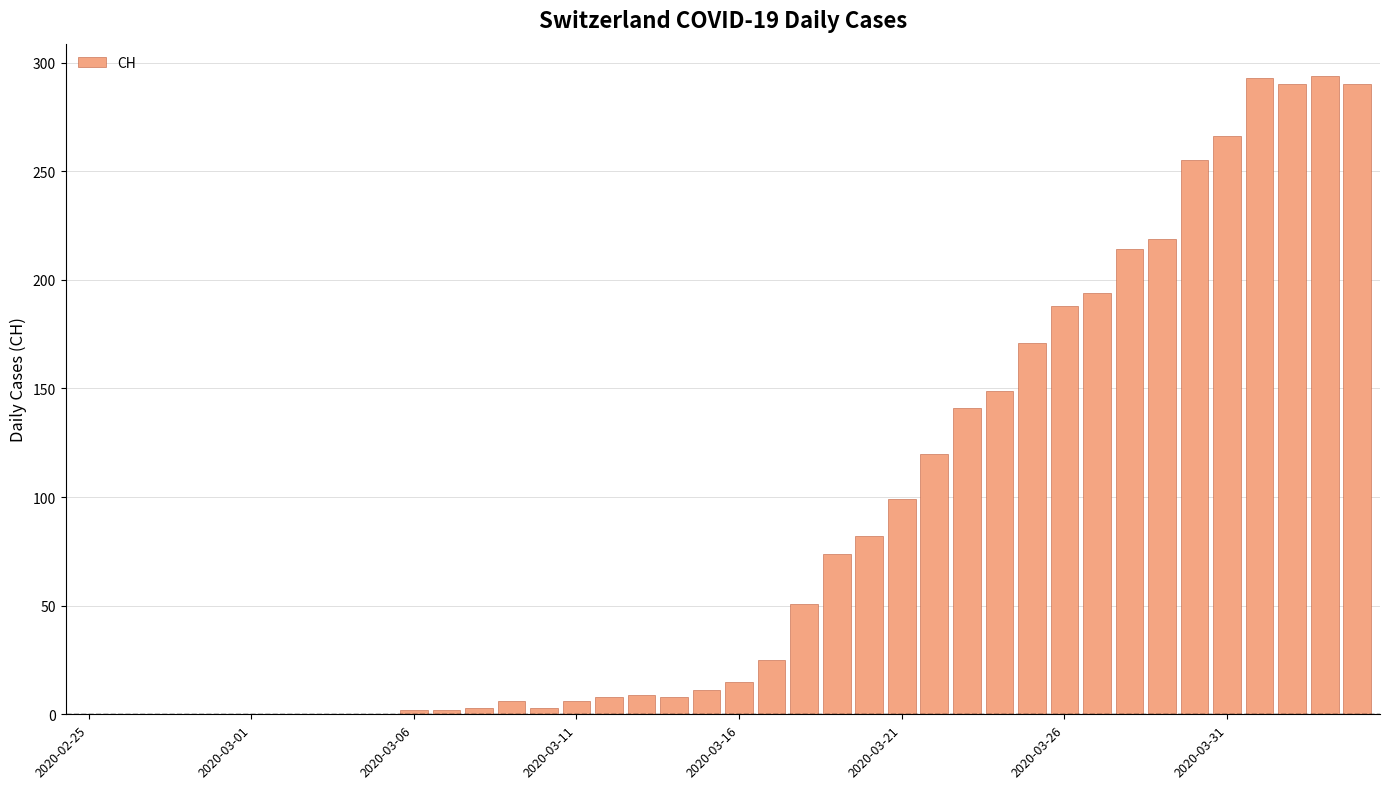

What is the sum of all values?

3488